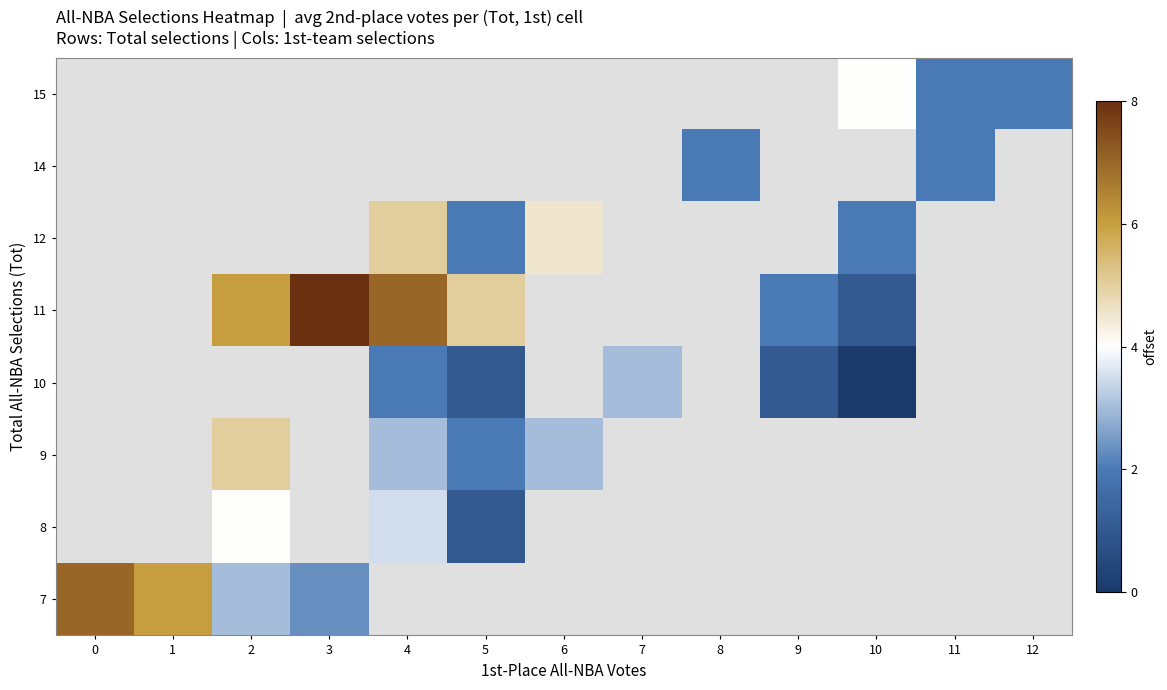

Between 6 and 3, which is larger?

3